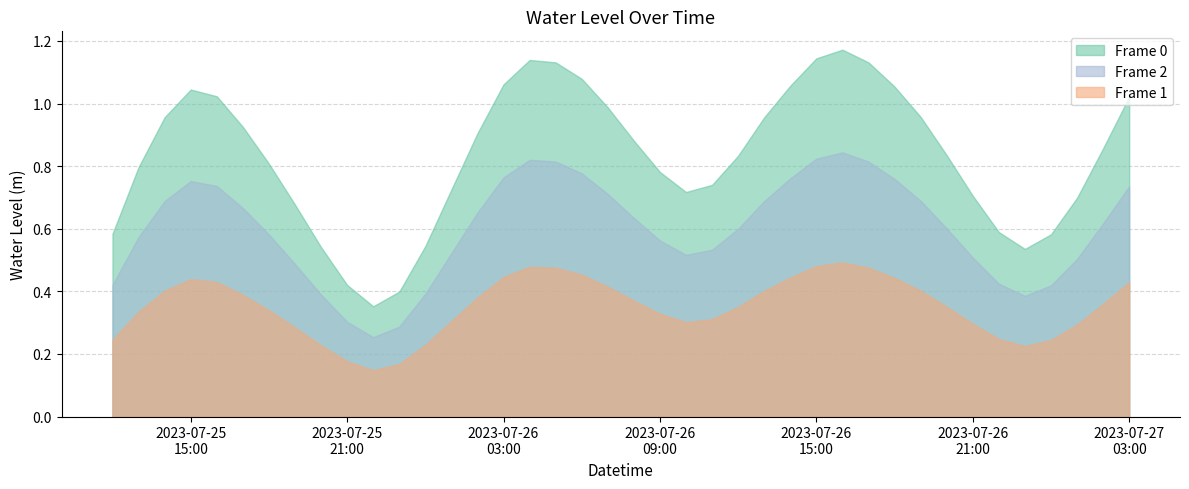

Read the value at 2023-07-26 19:00:00.

1.0